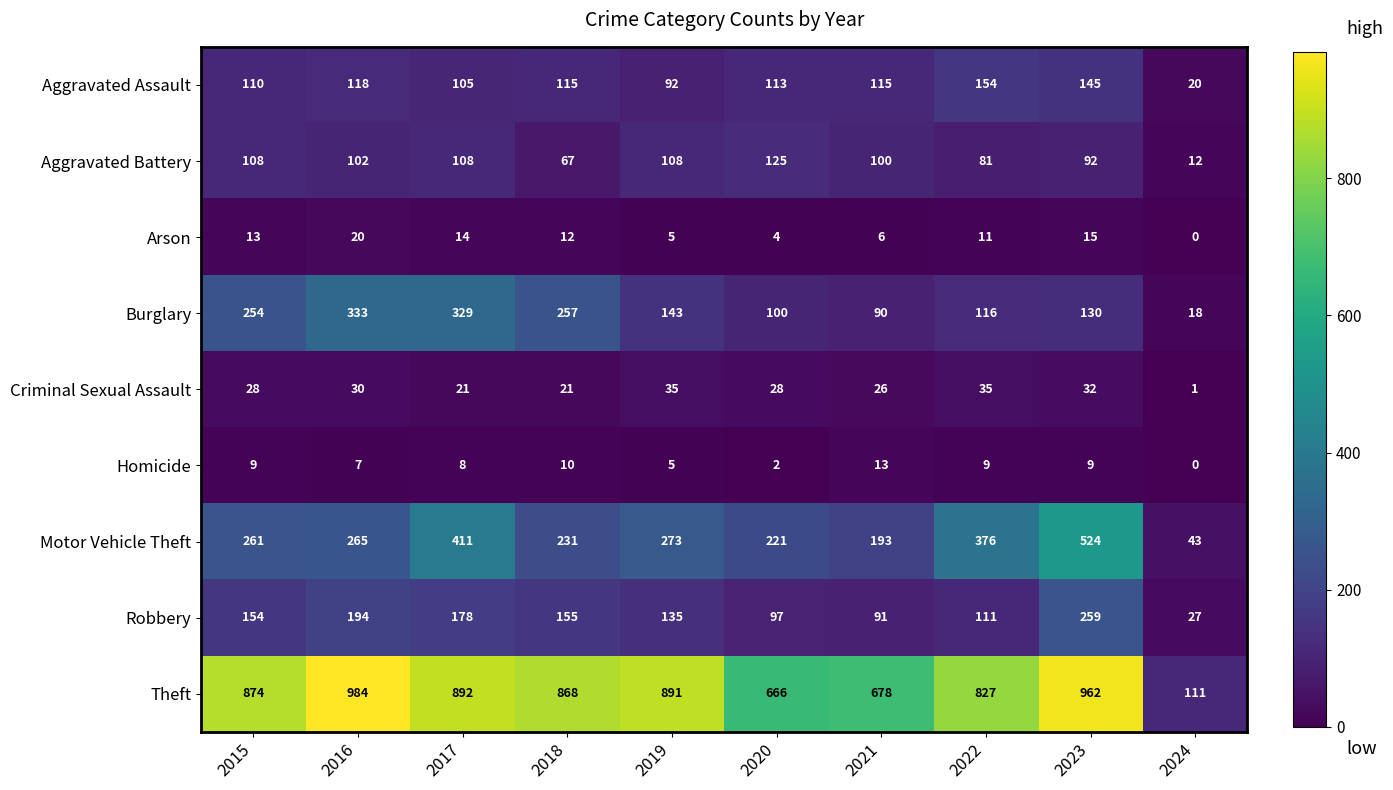

Read the Theft value at 2017.

892